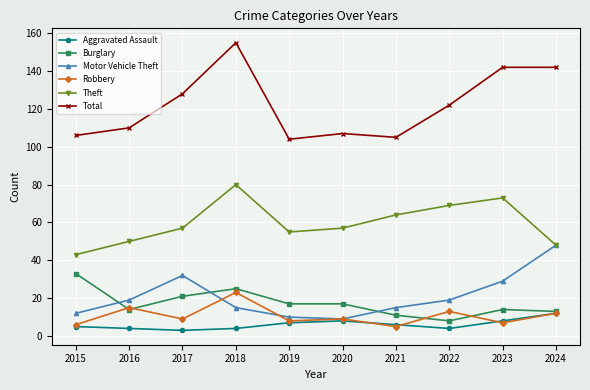

True or false: Robbery and Theft intersect in this chart.

False